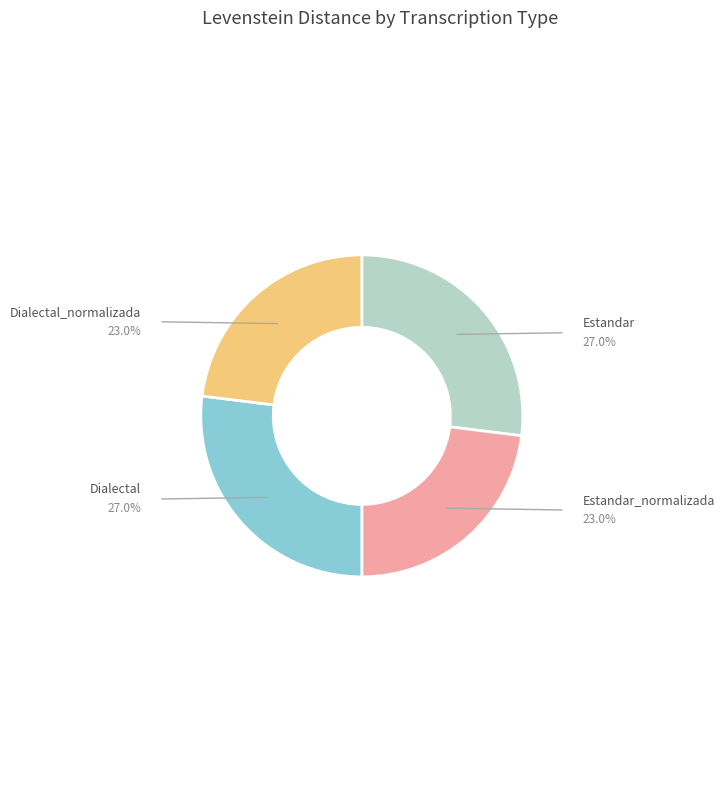

Is there any slice that represents more than half of the pie?

No